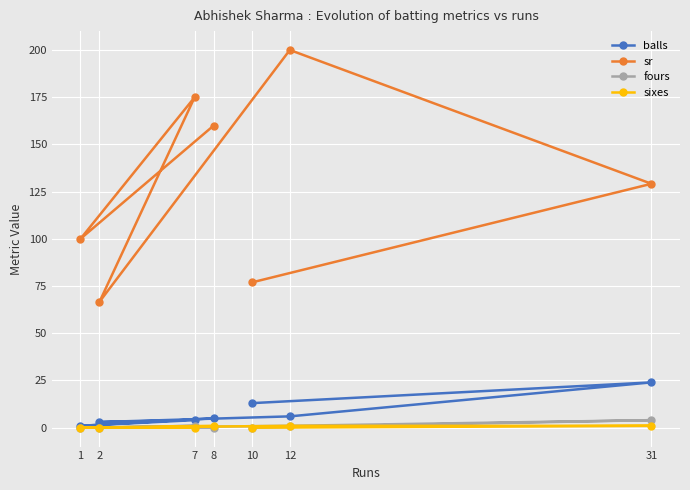

What is the value of the sr point at the 6th from the left?

200.0